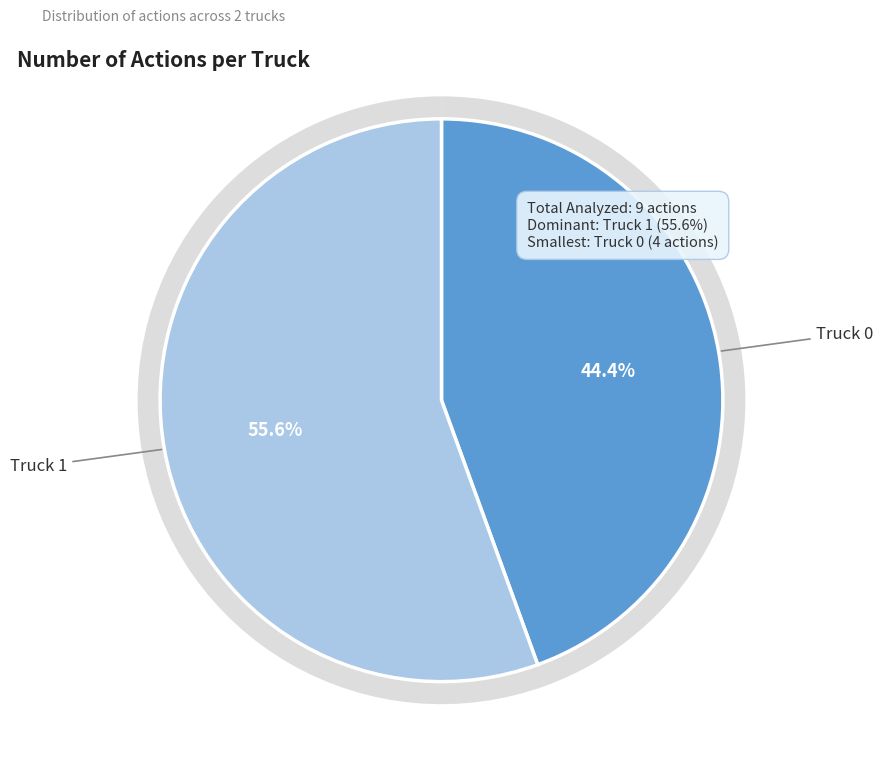

The Truck 0 slice represents 50% of the pie. True or false?

False